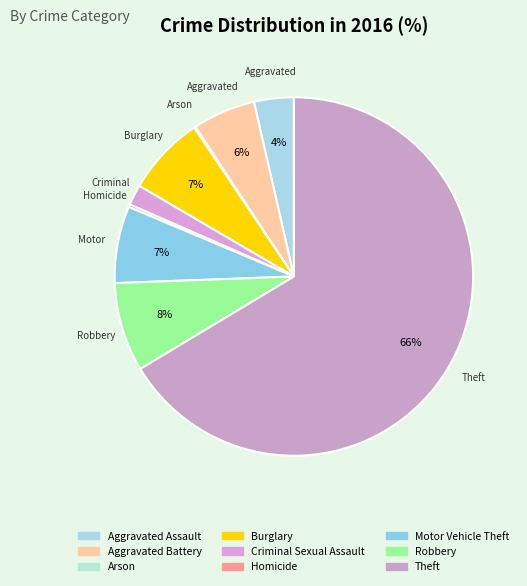

To the nearest percent, what is the combined percentage of Arson and Aggravated Assault?

4%